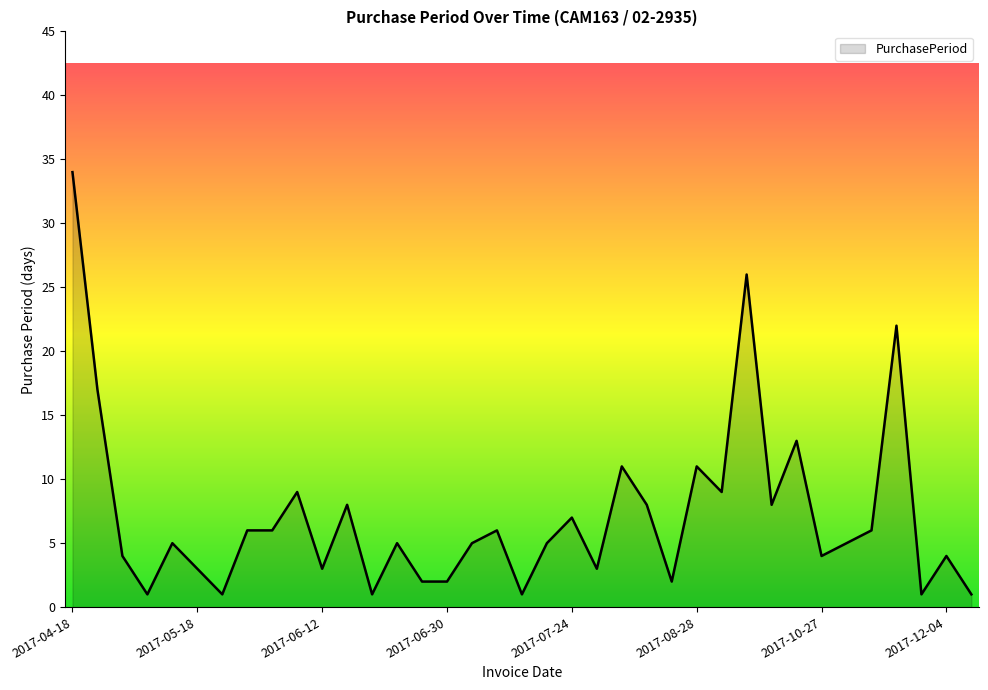

What is the greatest value displayed?

34